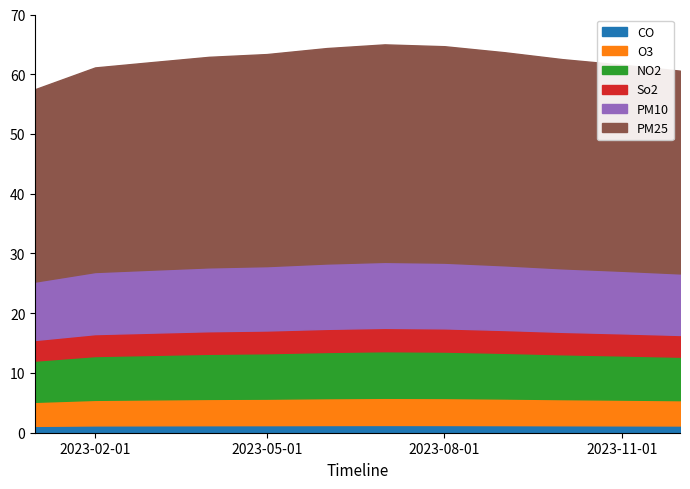

Does the chart have visible grid lines?

No